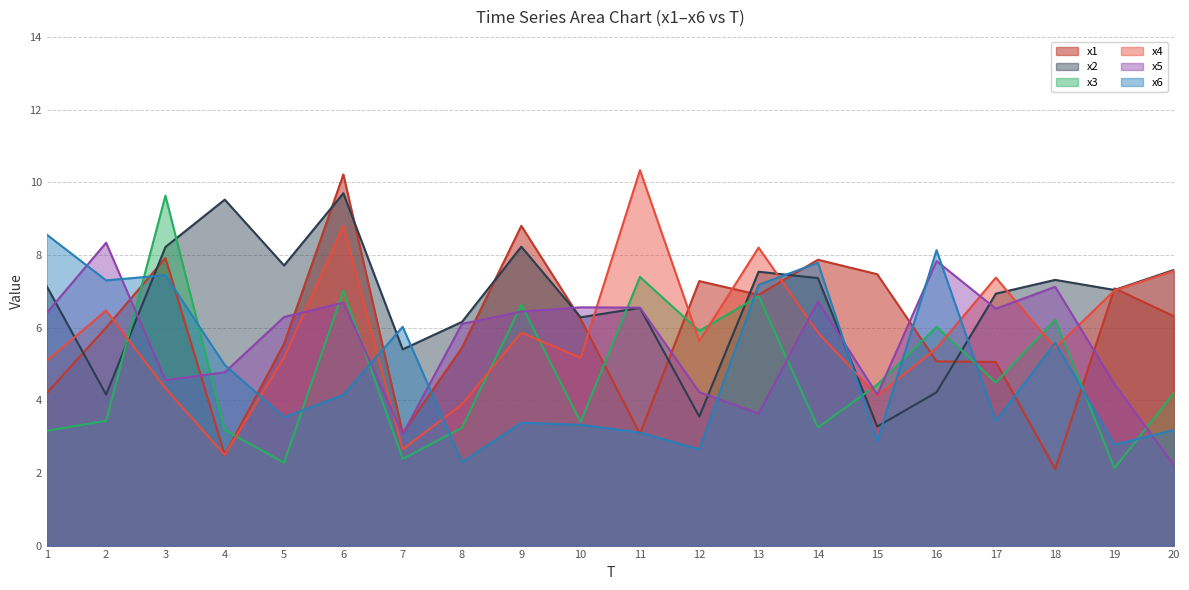

What is the difference between the maximum and second lowest values in the x3 series?

7.3